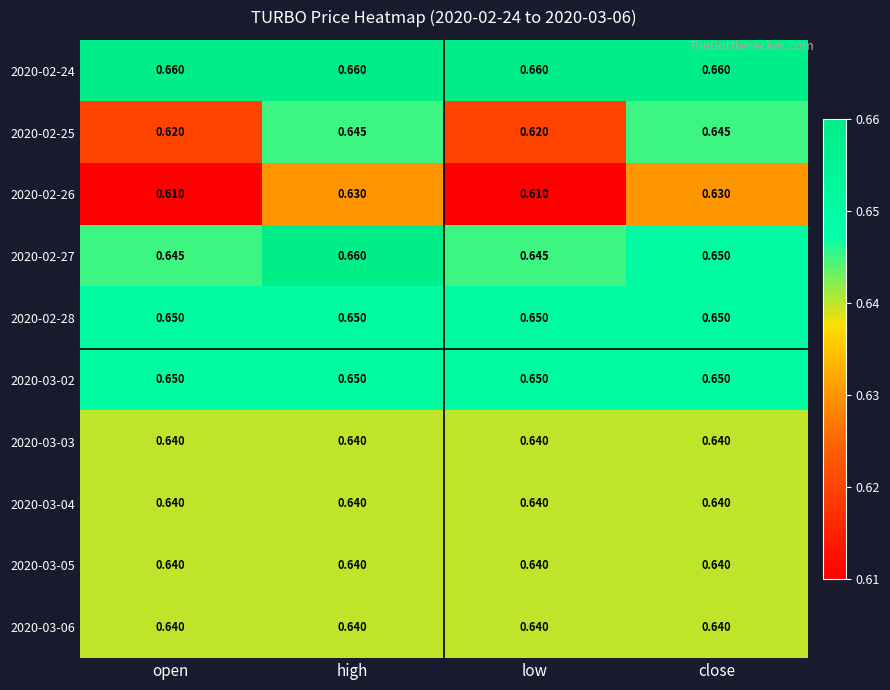

What is the total value across all series at low?

6.4